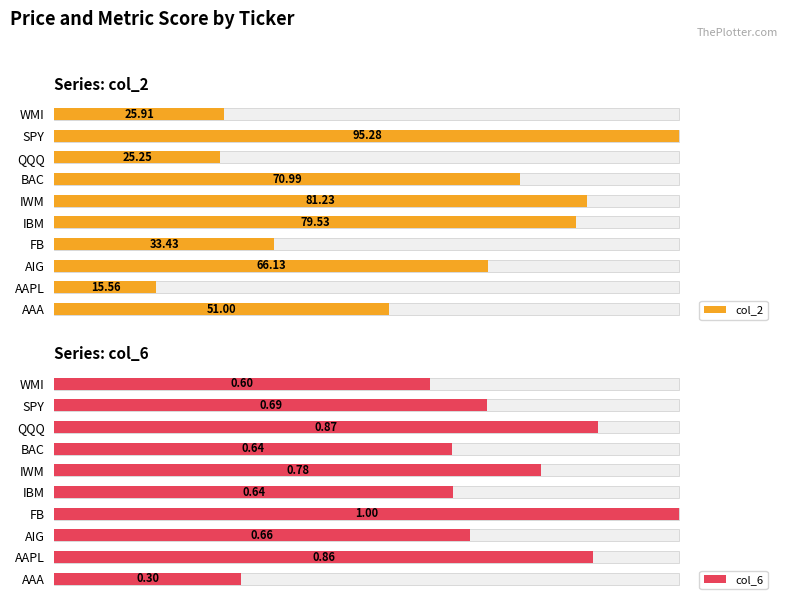

Rank the series at AAPL from highest to lowest value.

col_6, col_2